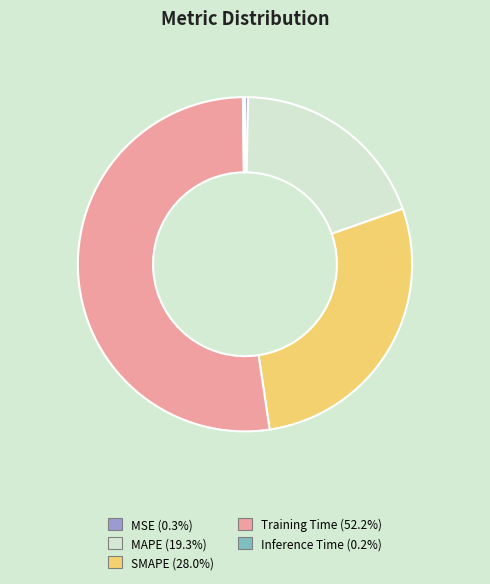

Is there a majority slice in this chart?

Yes